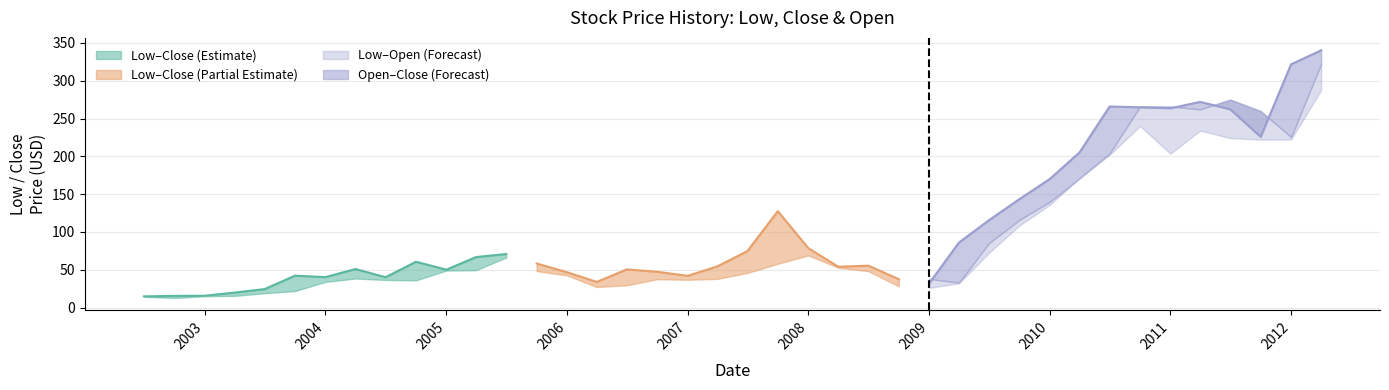

What is the highest value of the Close series?

340.2